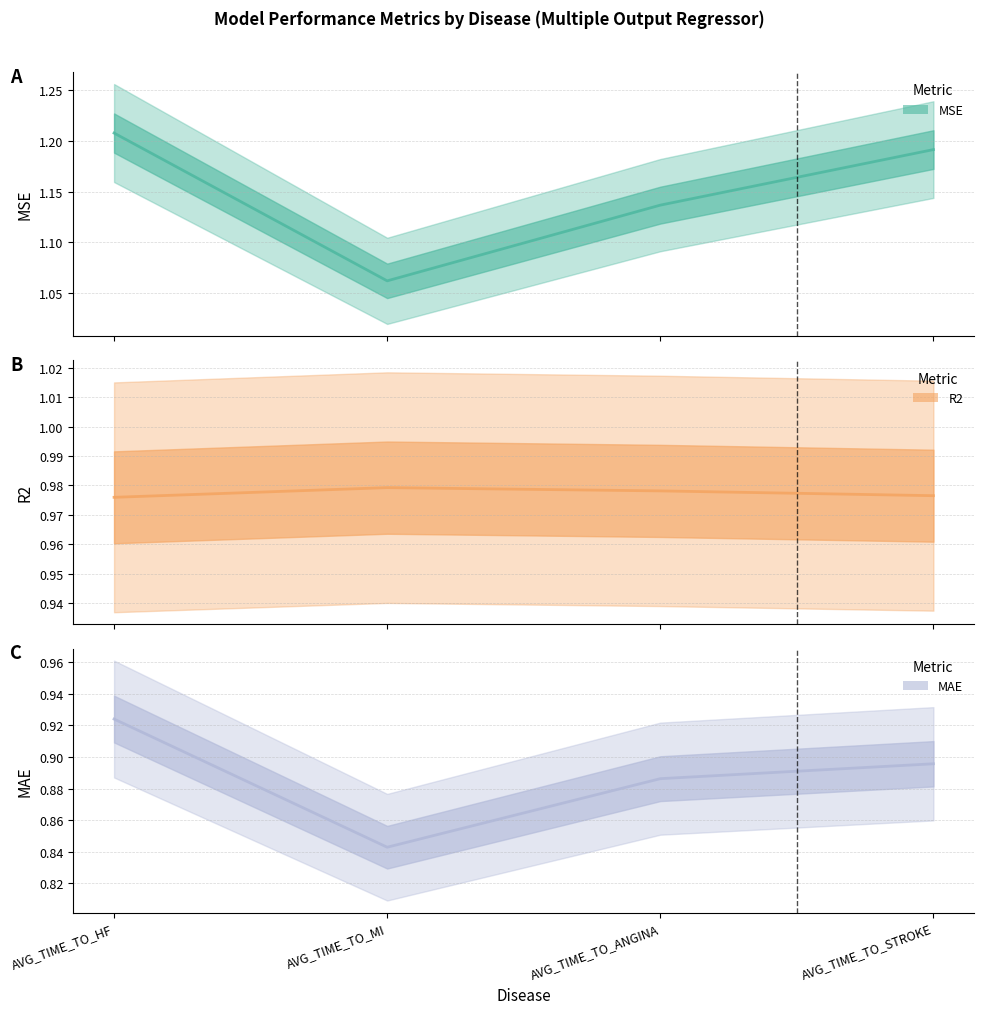

What position from the right is AVG_TIME_TO_HF?

4